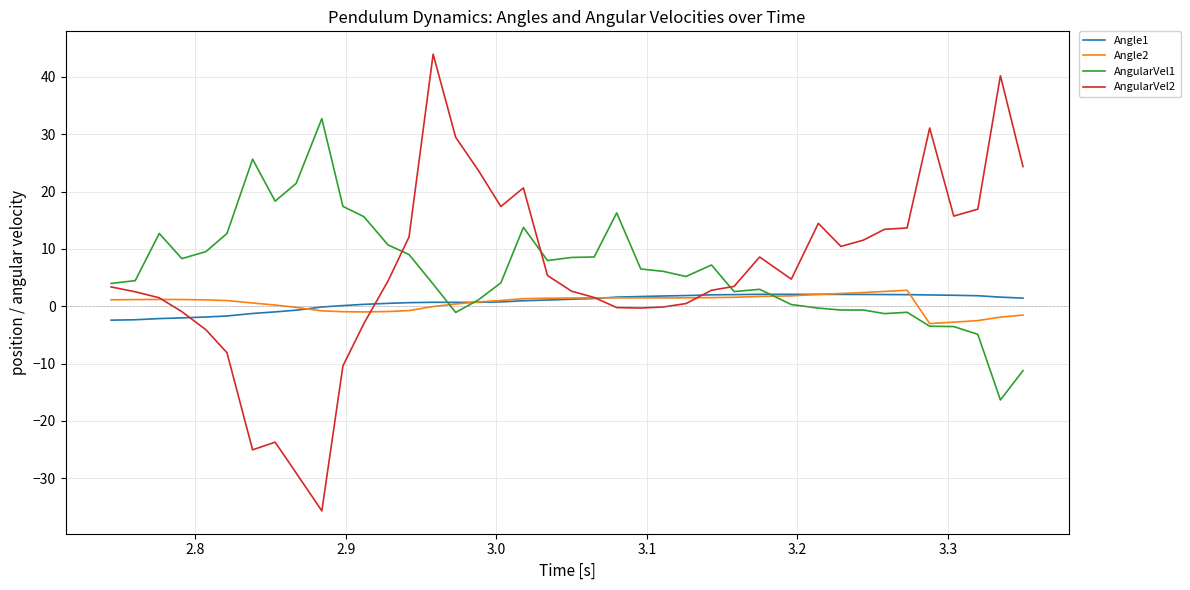

What is the minimum value for AngularVel2?

-35.7